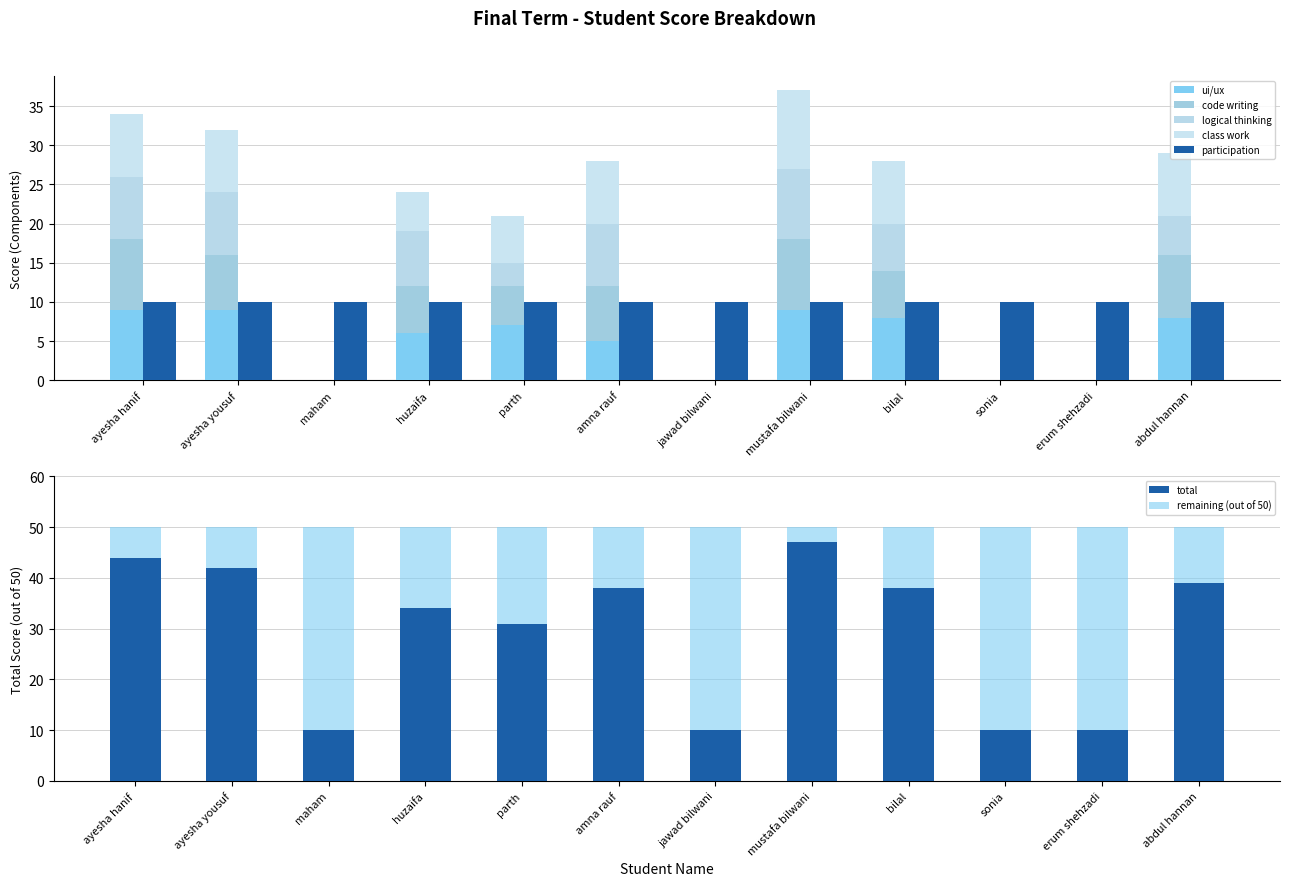

What is the total value across all series at jawad bilwani?

10